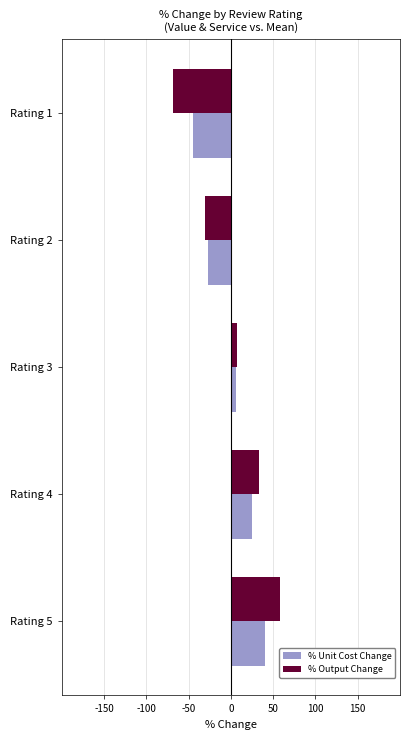

Is the value of % Unit Cost Change at Rating 4 greater than the value of % Output Change at Rating 3?

Yes